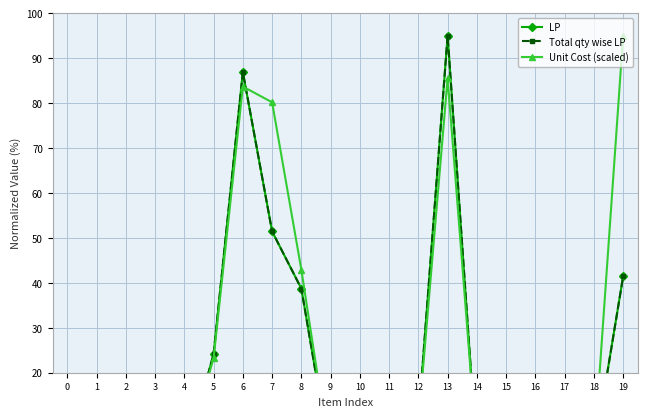

Between 3 and 19, which series saw the biggest shift?

Unit Cost (scaled)